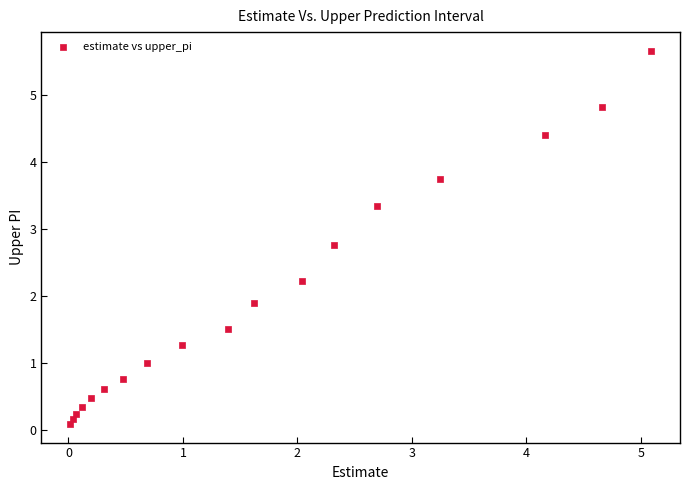

What is the range of X values (max minus min)?

5.1